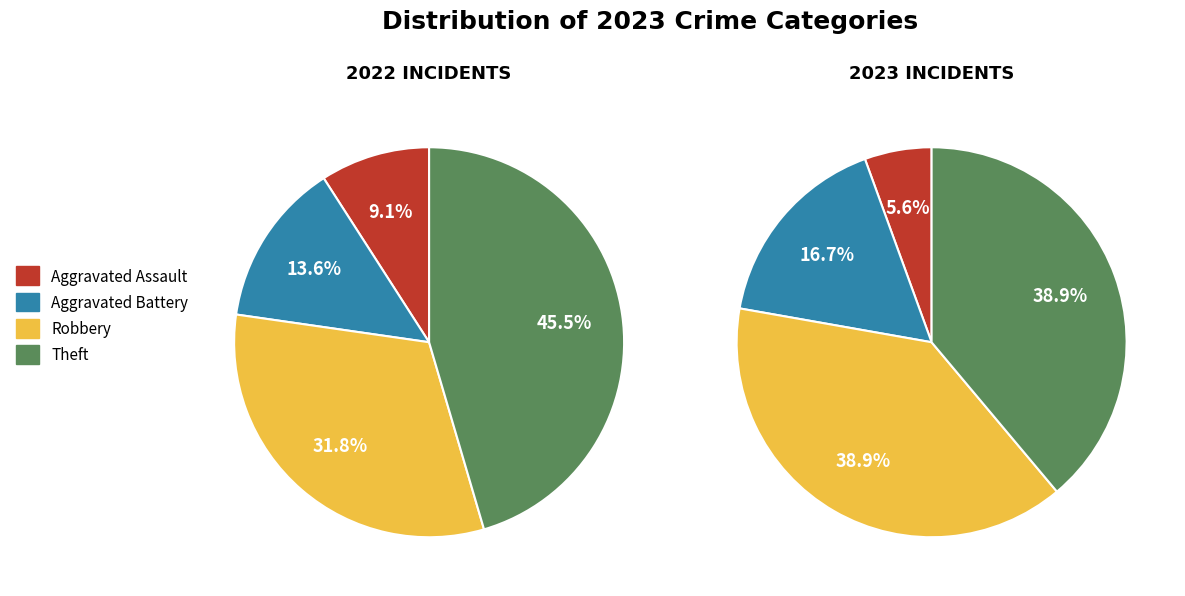

What is the ratio of the value at Aggravated Battery to the value at Aggravated Assault?

3.0